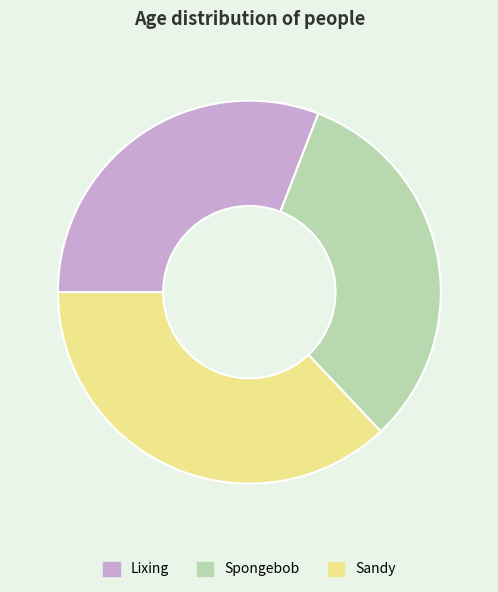

Which slice is the smallest?

Lixing